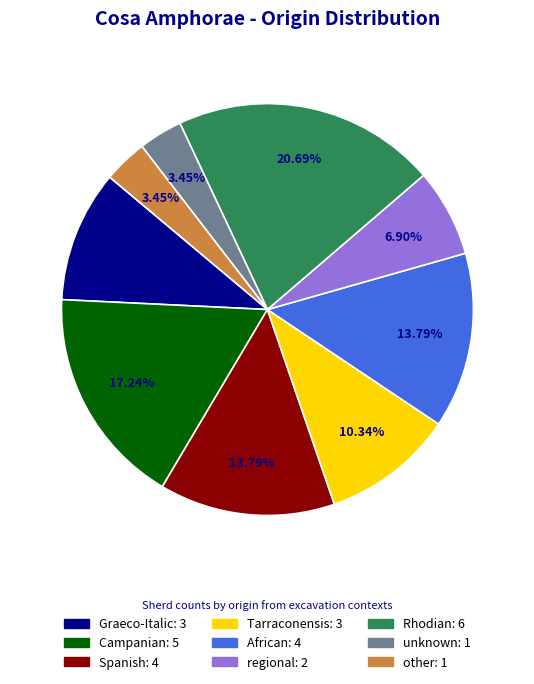

Does Spanish account for over 50% of the chart?

No